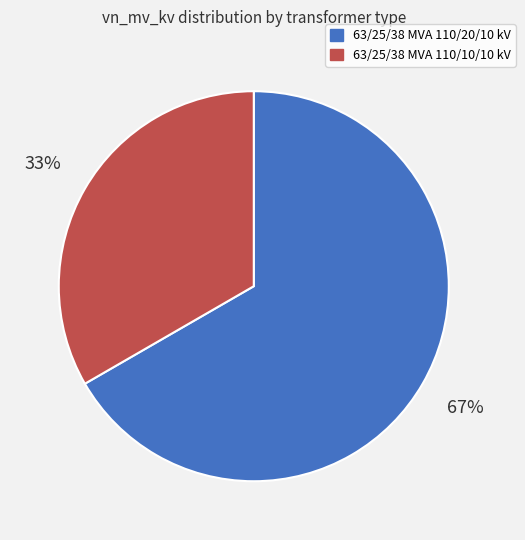

Does 63/25/38 MVA 110/20/10 kV account for over 50% of the chart?

Yes